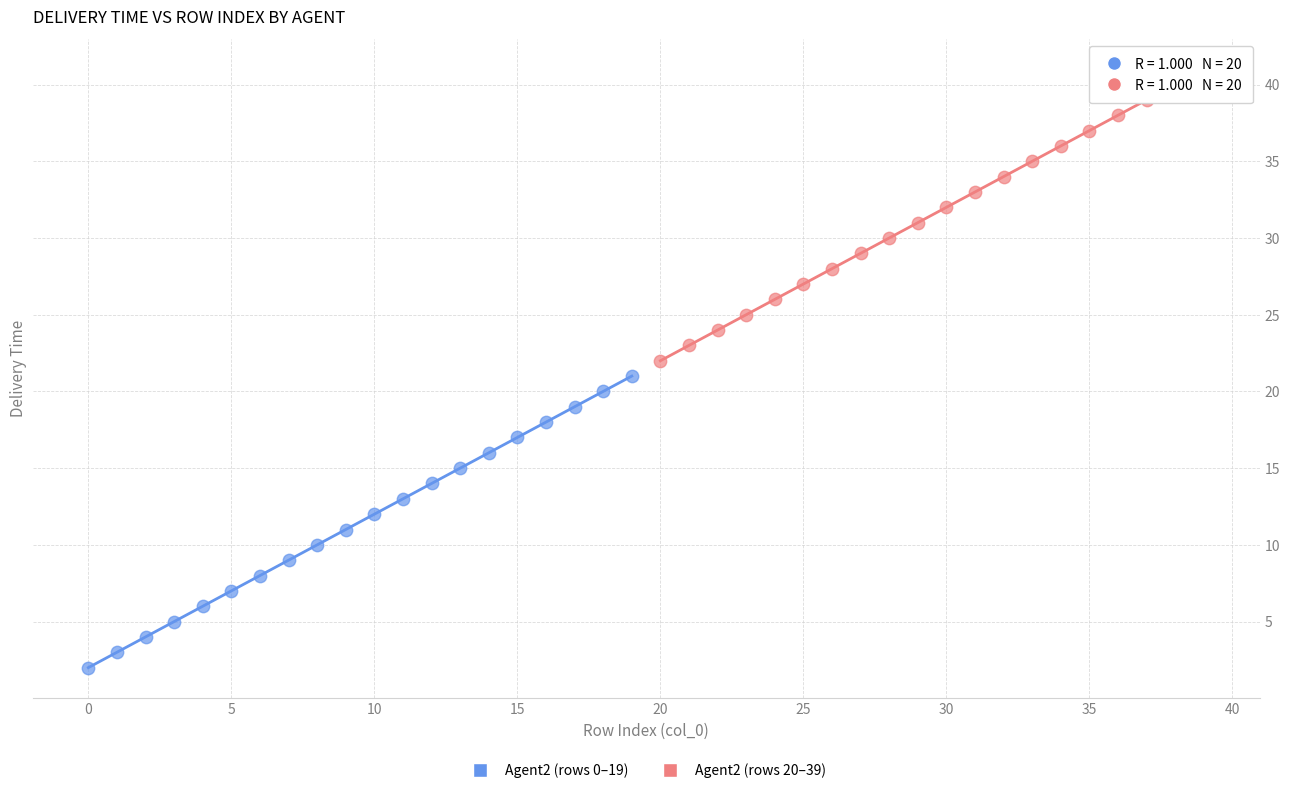

Which series contains the lowest Y value?

Agent2 (rows 0–19)